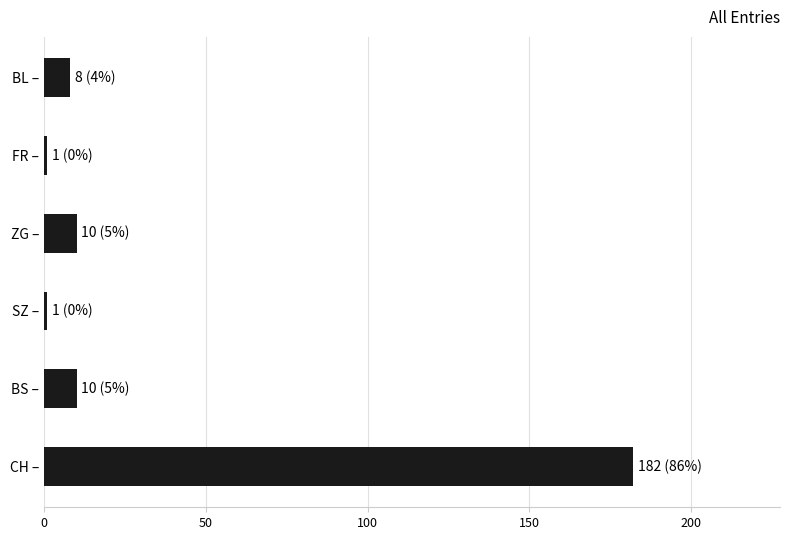

What is the difference between the second highest and minimum values?

9